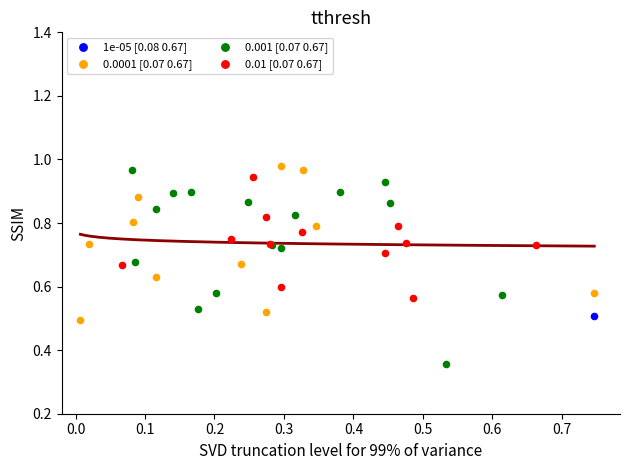

Which series contains the highest Y value?

0.0001 [0.07 0.67]